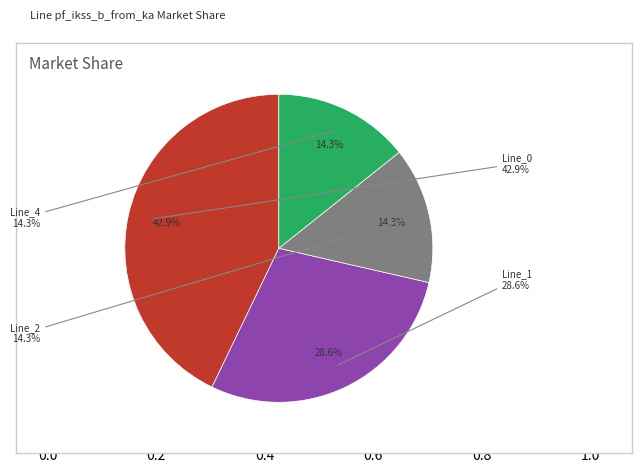

Is there a majority slice in this chart?

No